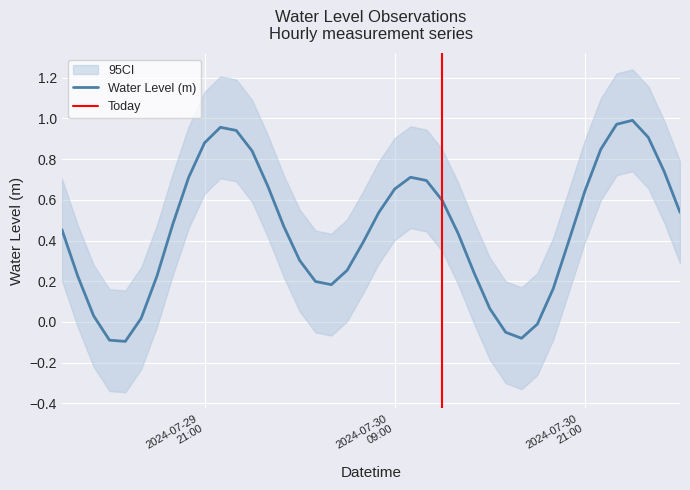

At which label does the data first exceed 0?

2024-07-29 12:00:00